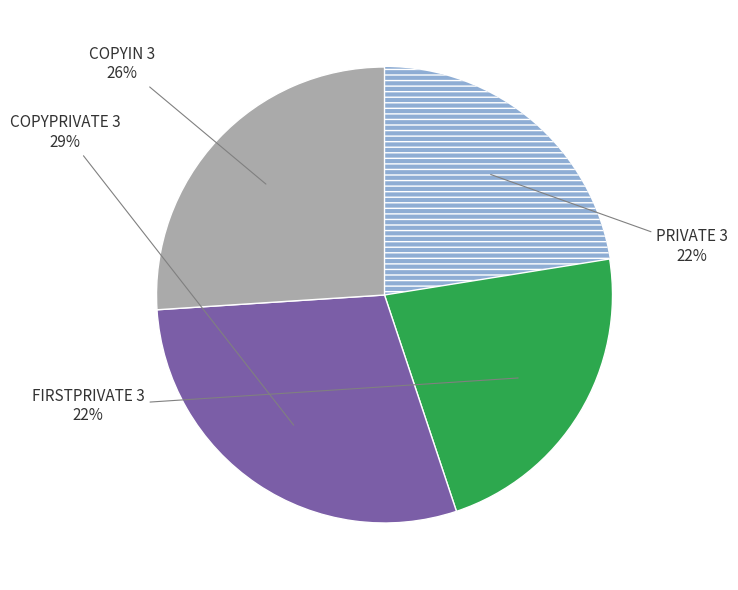

How many slices are in this pie chart?

4